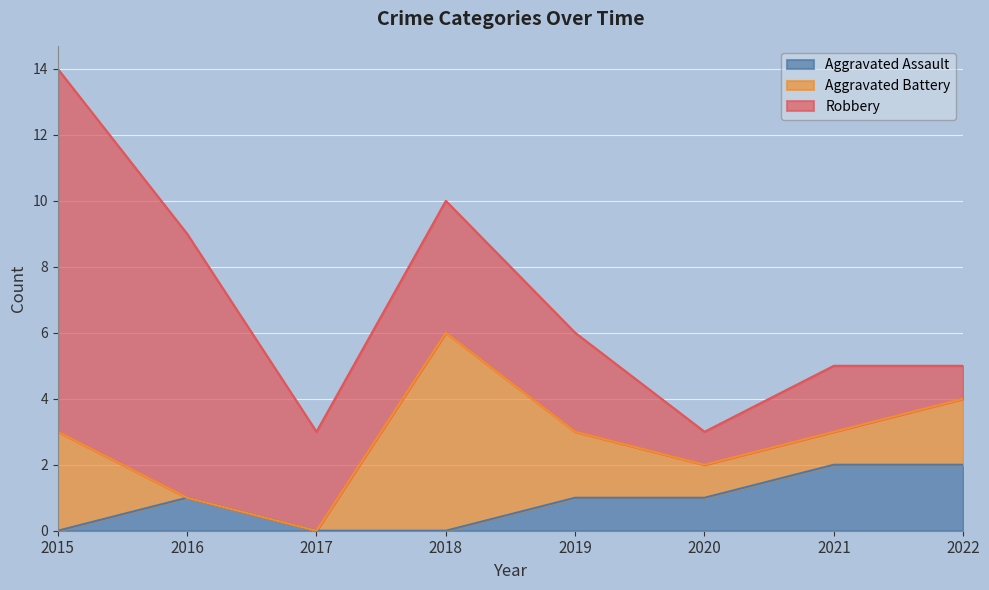

What is the value of the Aggravated Assault point at the 8th from the left?

2